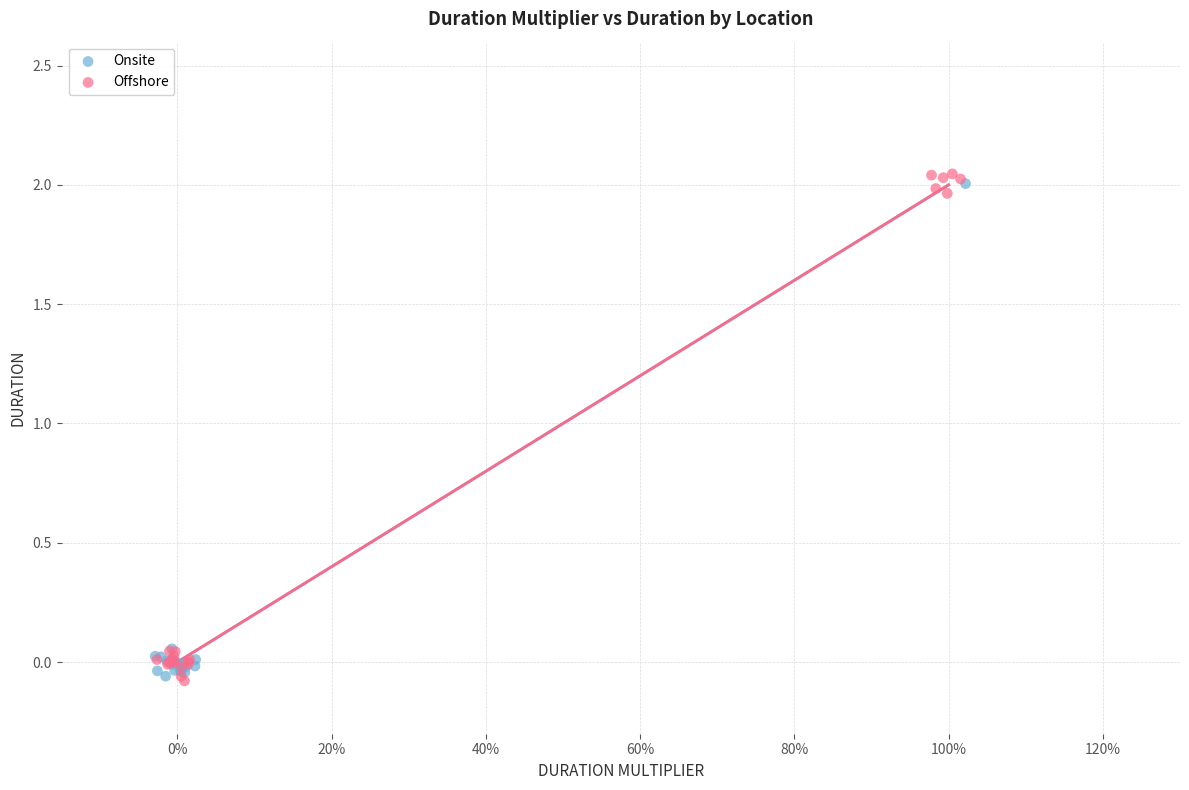

Which series contains the highest Y value?

Offshore